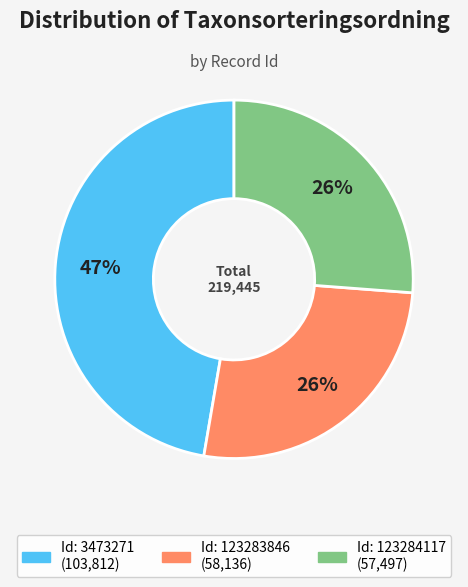

Is there a majority slice in this chart?

No